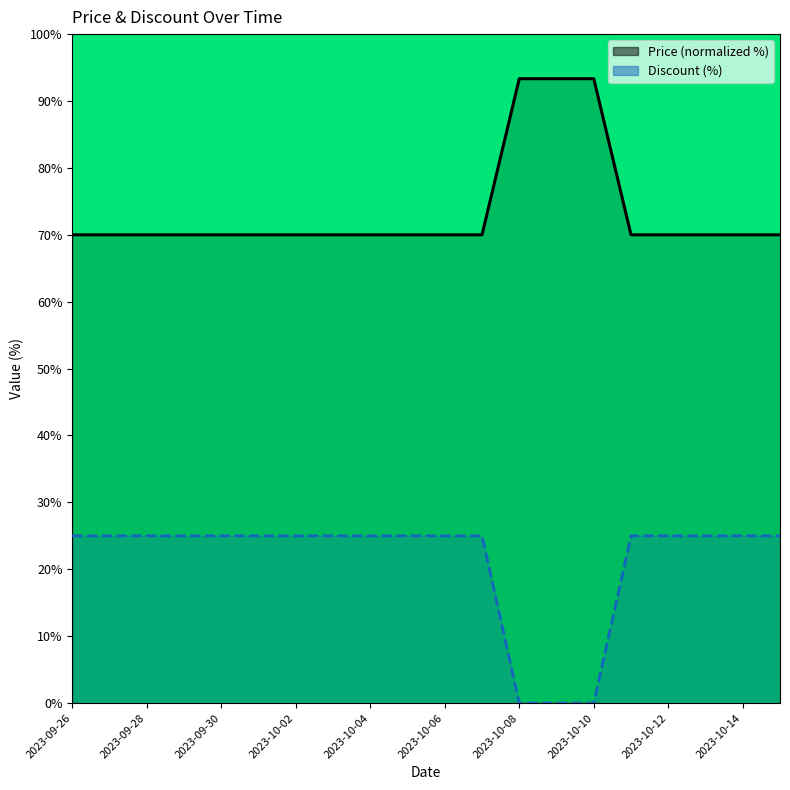

At which label is Discount closest to 12?

2023-10-08